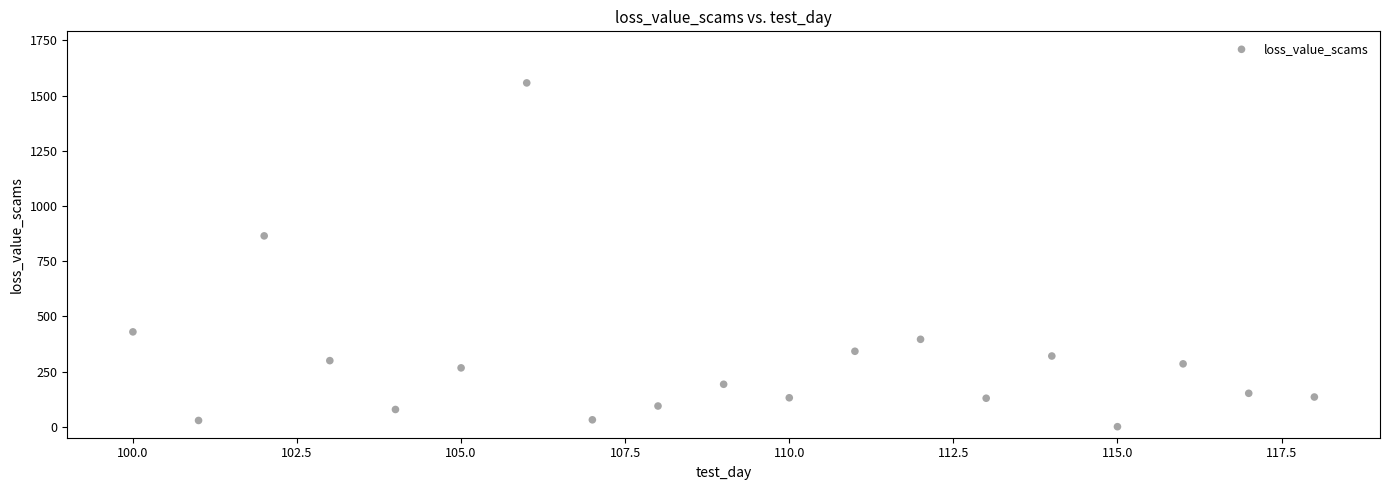

What is the range of X values (max minus min)?

18.0